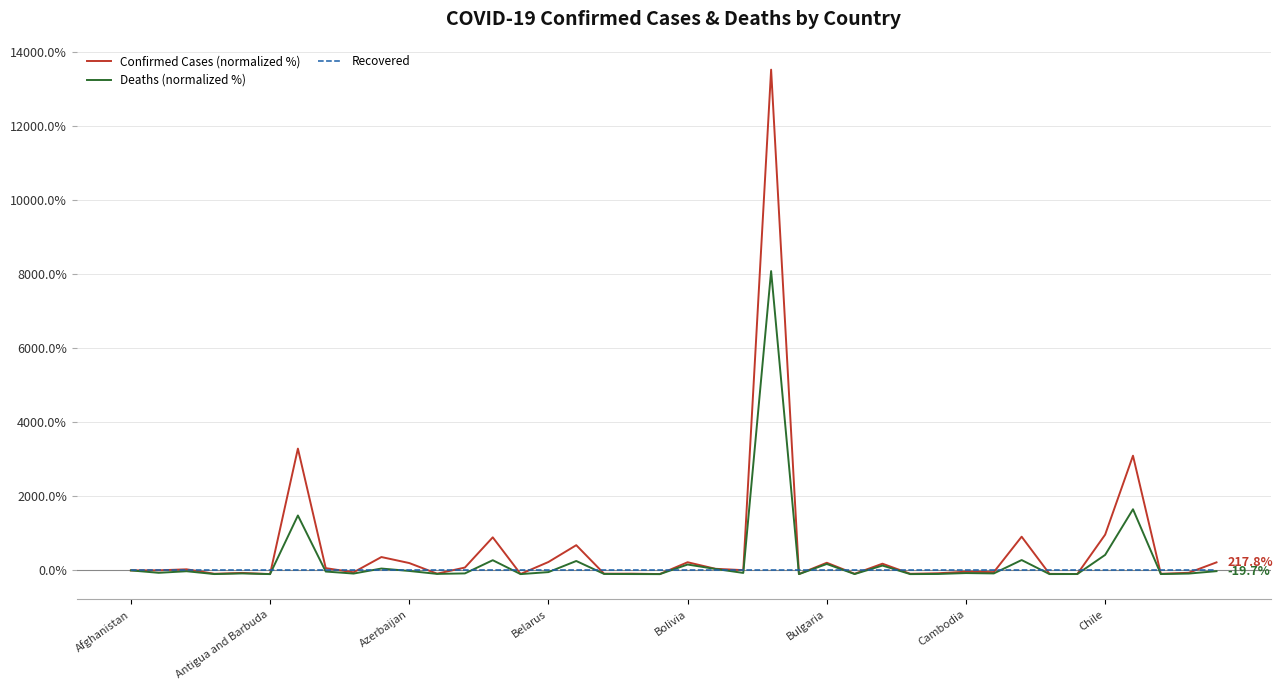

List the series in order of their peak value, highest first.

Confirmed Cases (normalized %), Deaths (normalized %), Recovered